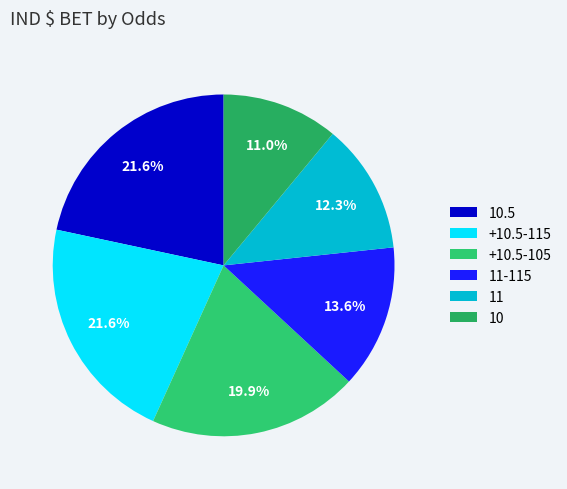

Do 11 and +10.5-115 together represent more than half of the pie?

No